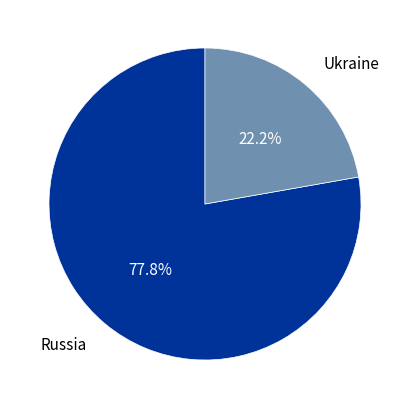

Is there any slice that represents more than half of the pie?

Yes